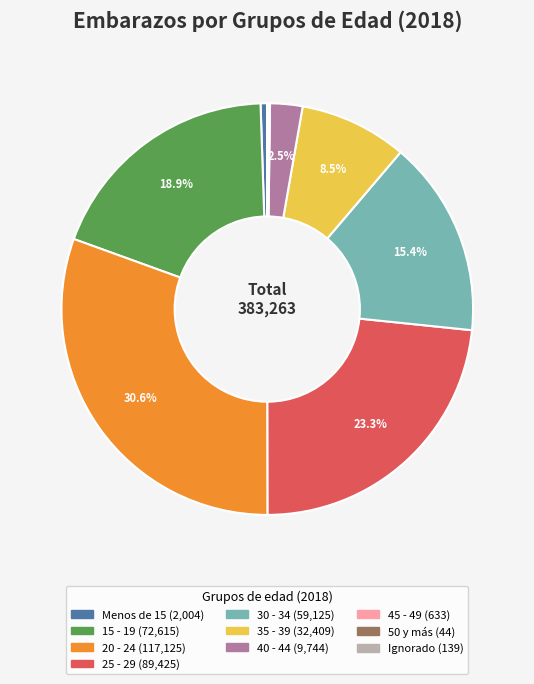

Which category has the biggest portion of the pie?

20 - 24